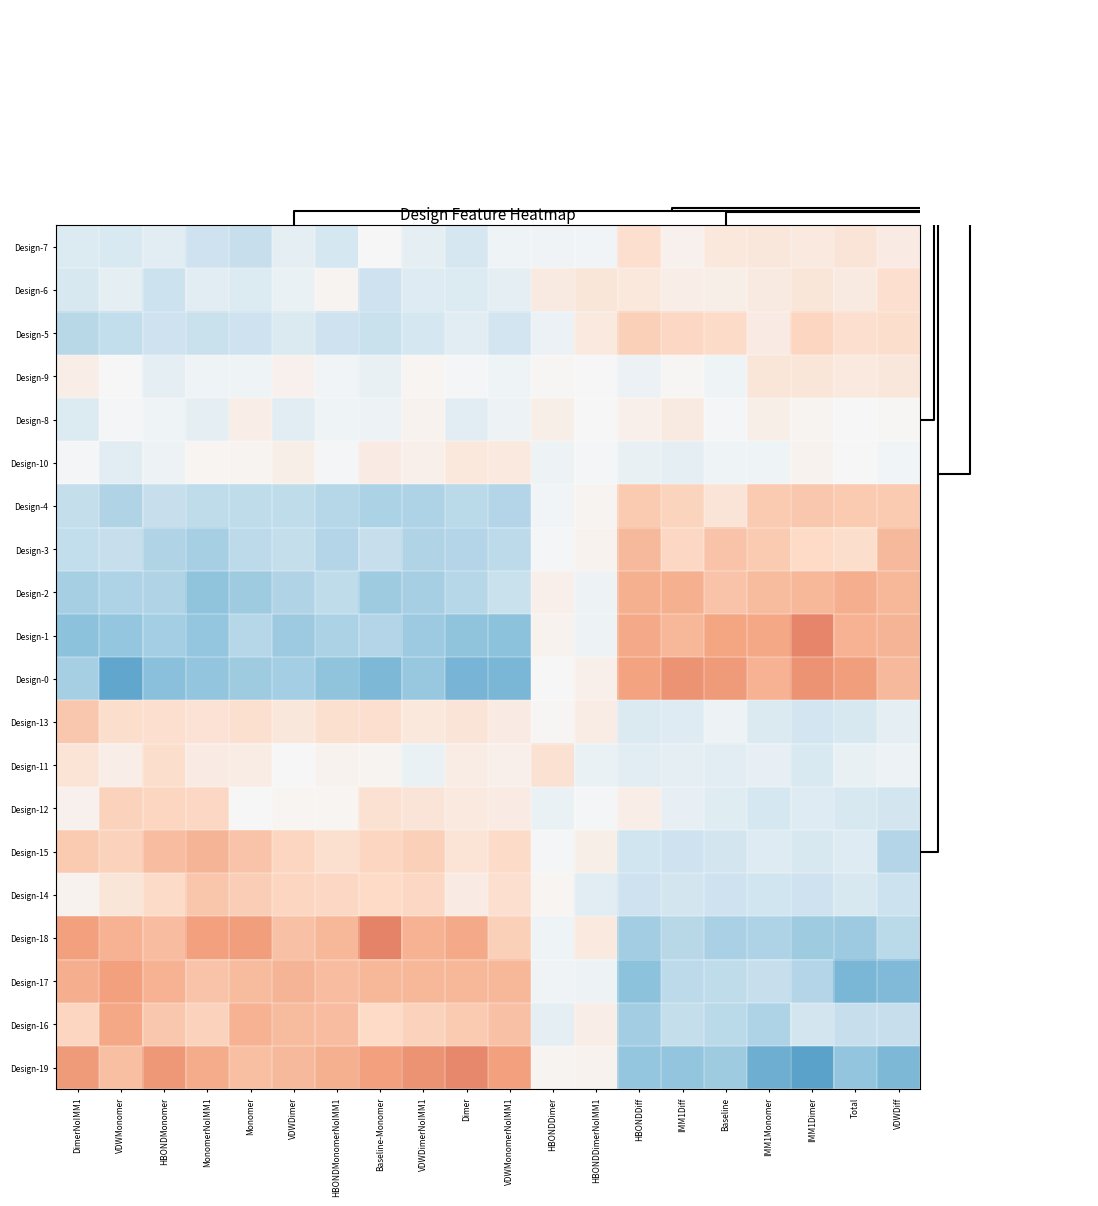

What is the maximum value shown in the chart?

1.2